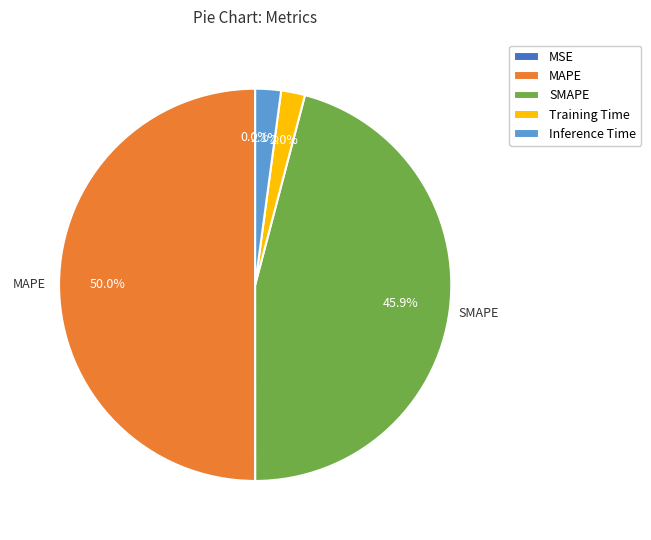

What is the largest slice in the pie chart?

MAPE